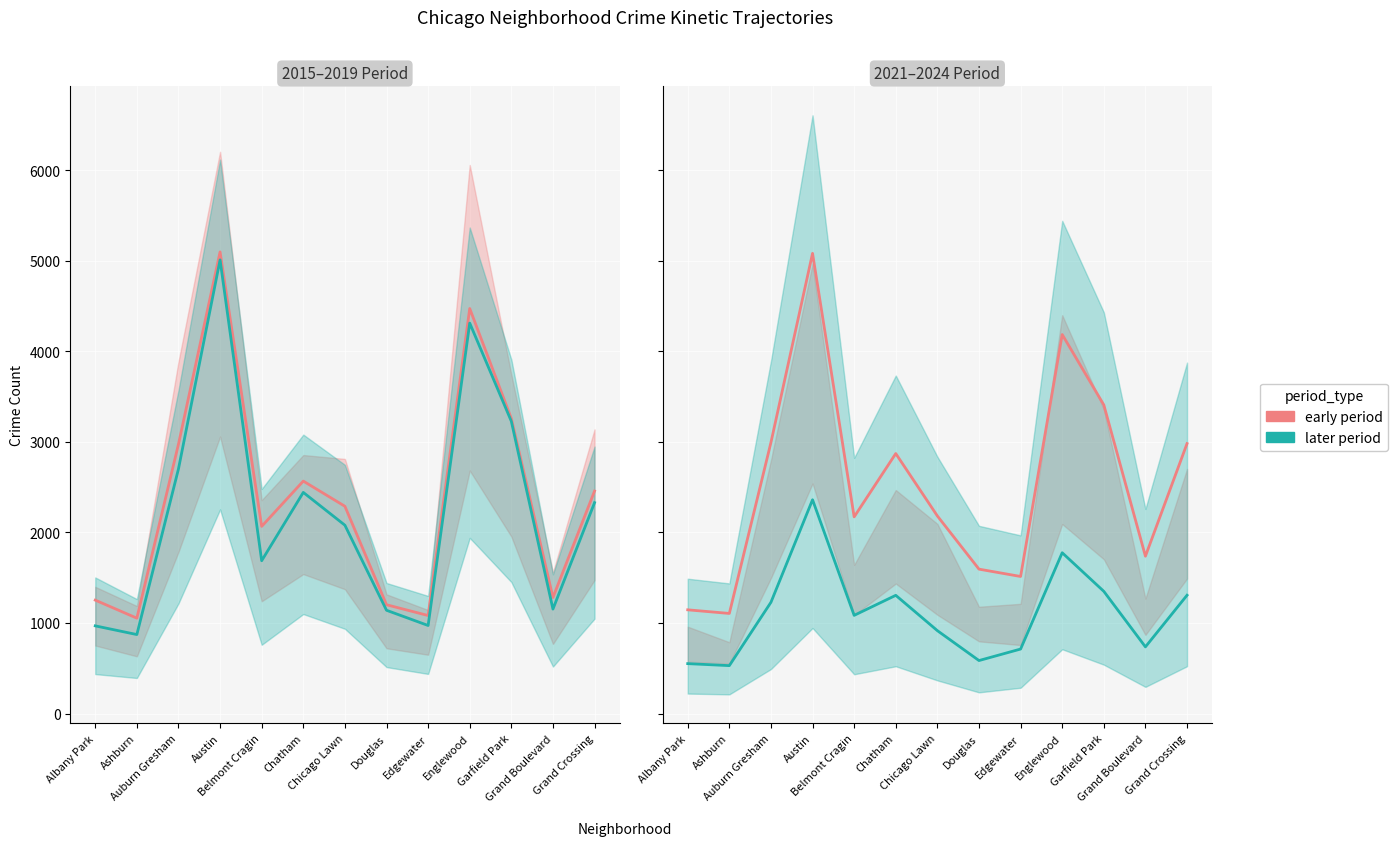

What is the spread (max minus min) of values at Chicago Lawn?

1373